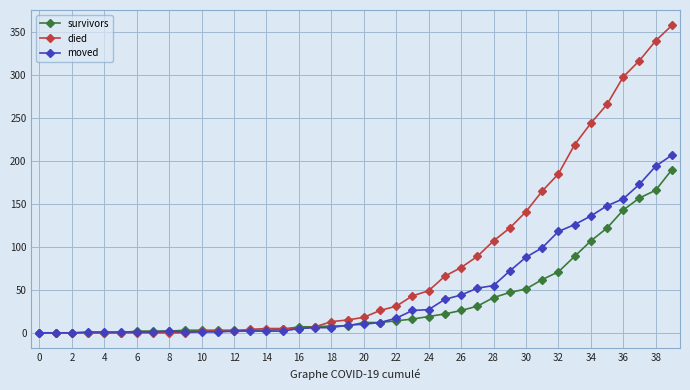

Which series has the largest total across all categories?

died